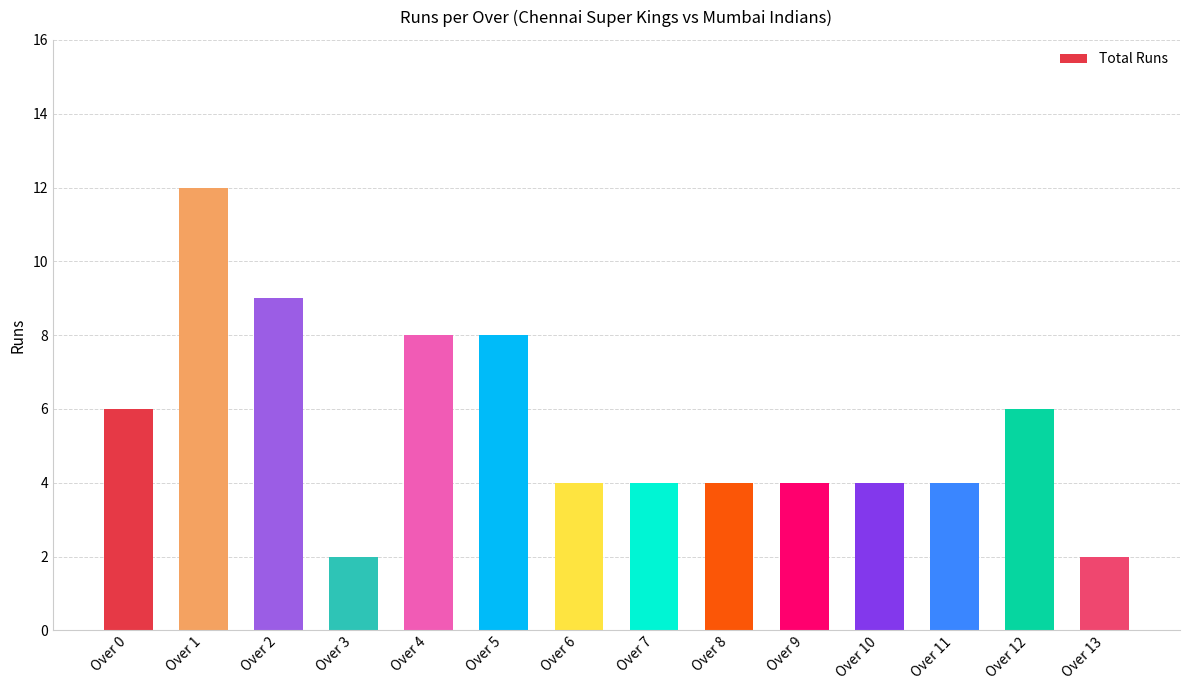

True or false: the data shows 6 at Over 11.

False